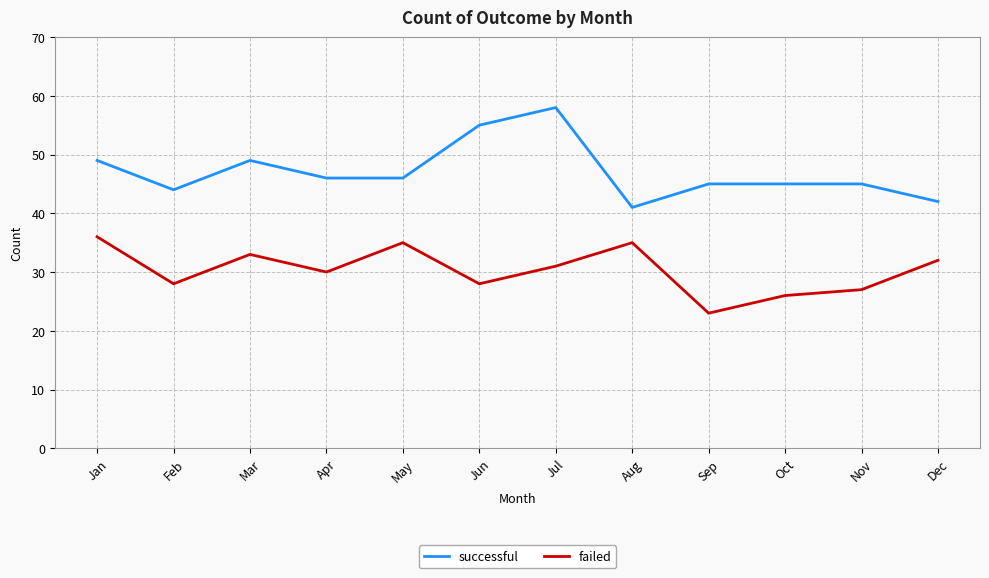

What is the total value across all series at Aug?

76